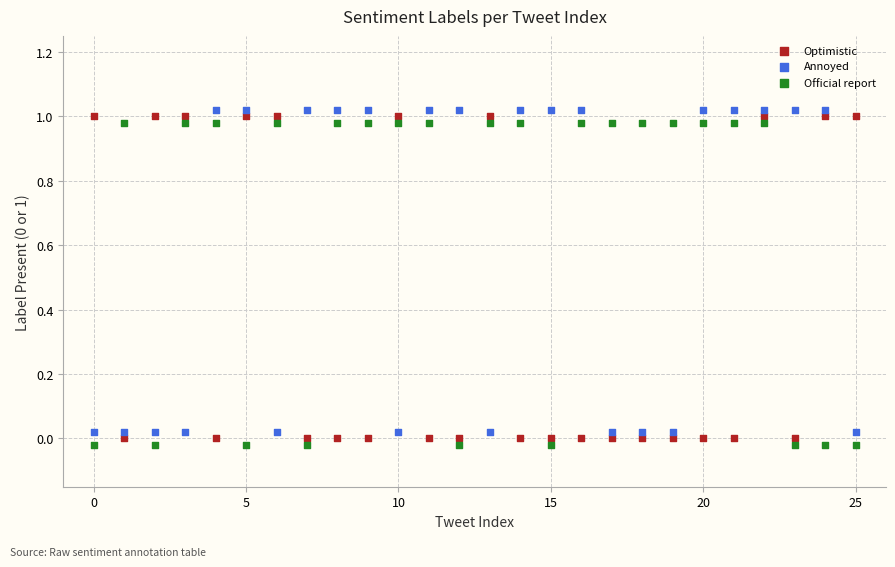

Which series contains the lowest Y value?

Official report